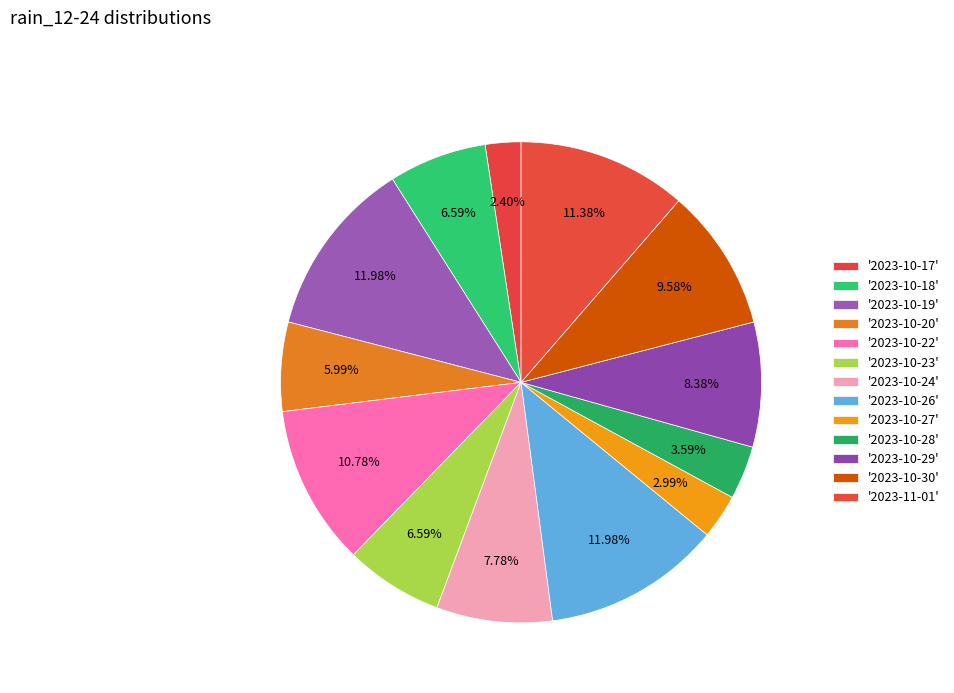

How many segments does this pie chart have?

13